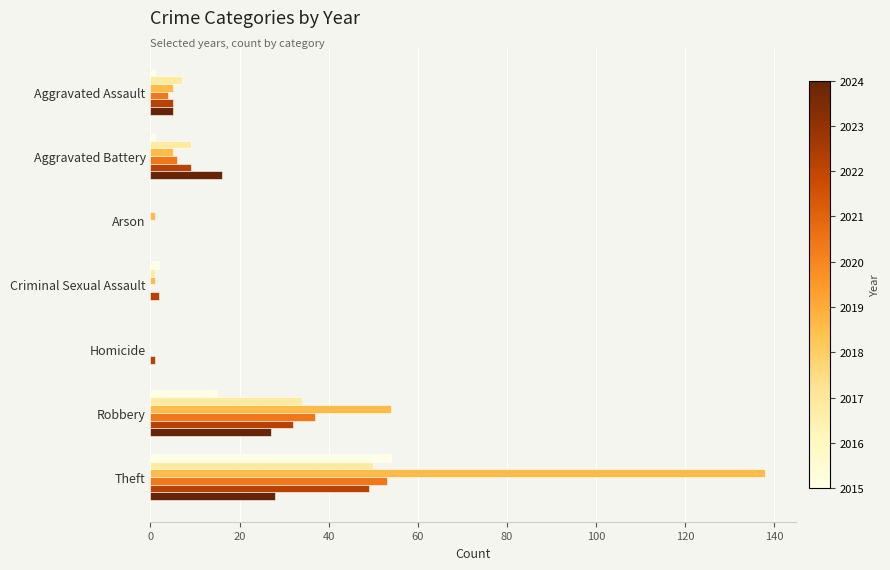

At which category is the sum across all series the highest?

Theft